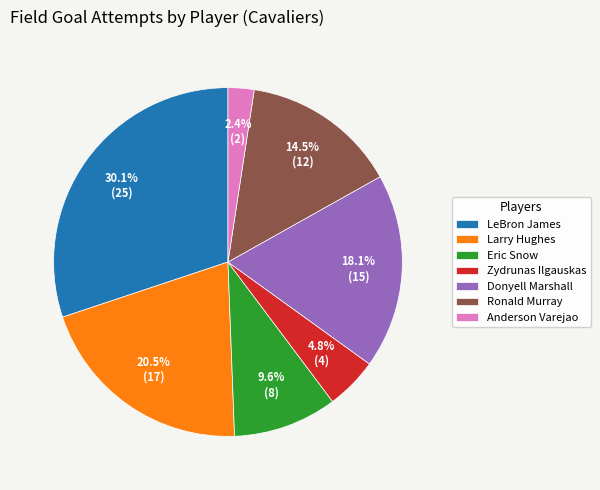

Does any single category account for the majority?

No